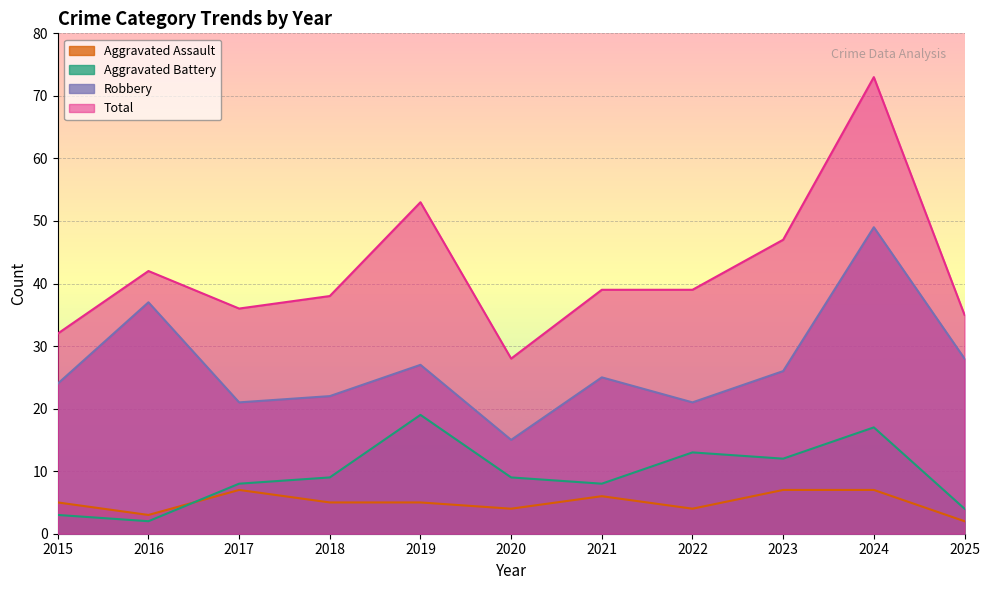

Is it true that Aggravated Assault equals 5 at 2018?

True